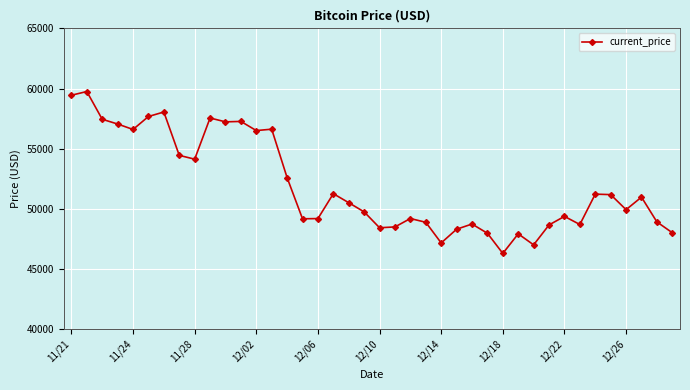

What is the value of the 23rd point from the left?

49195